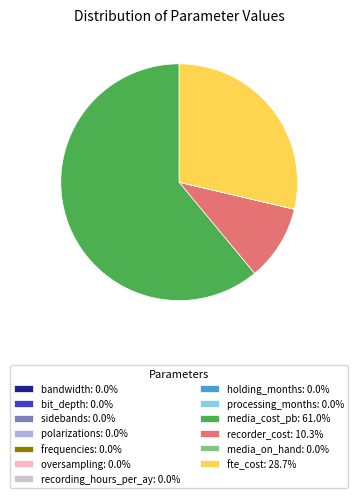

What is the ratio of the value at fte_cost: 28.7% to the value at media_cost_pb: 61.0%?

0.5